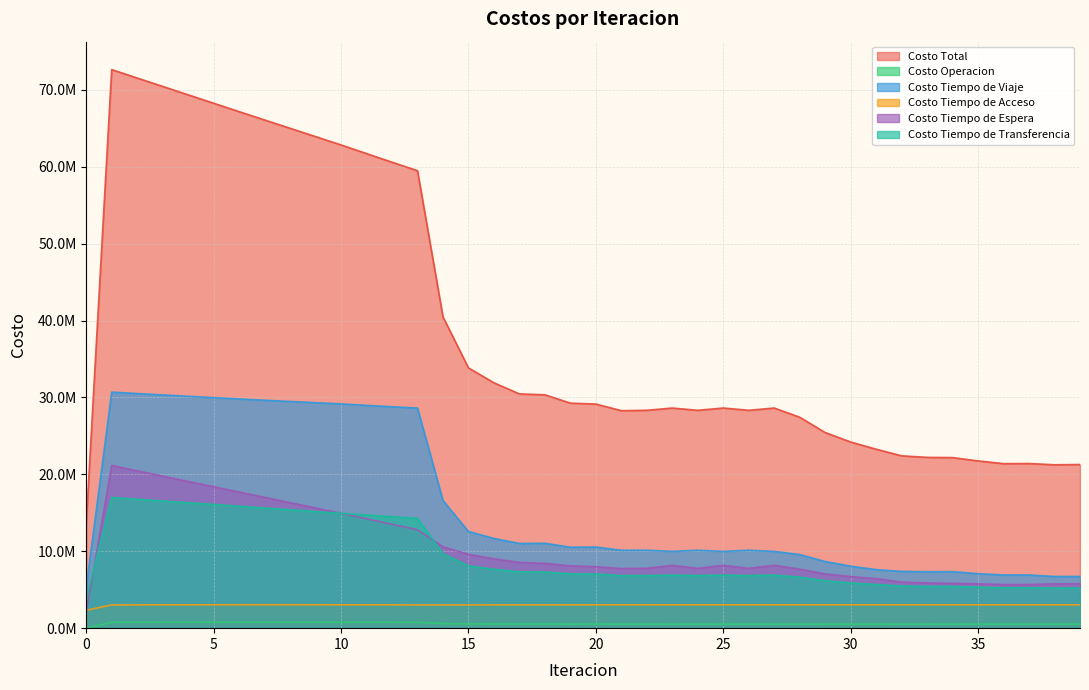

True or false: Costo Total and Costo Tiempo de Viaje cross at least once.

False